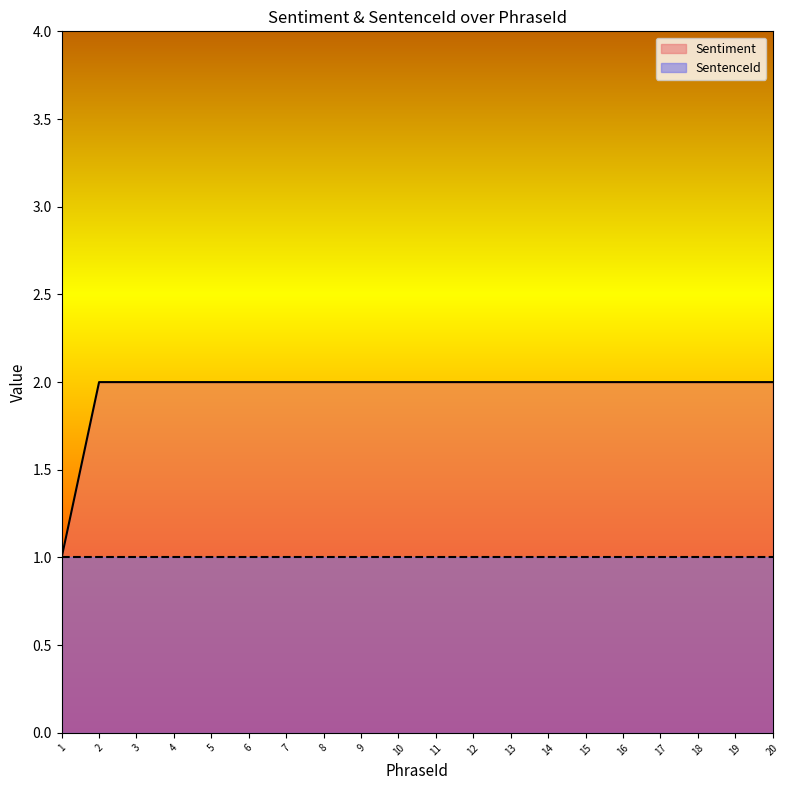

Which label corresponds to the largest value in the chart?

2